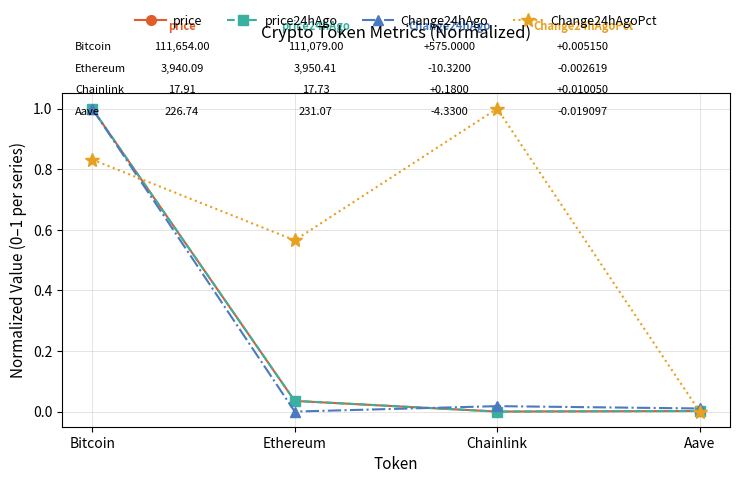

What are all the series names shown in the legend?

price, price24hAgo, Change24hAgo, Change24hAgoPct